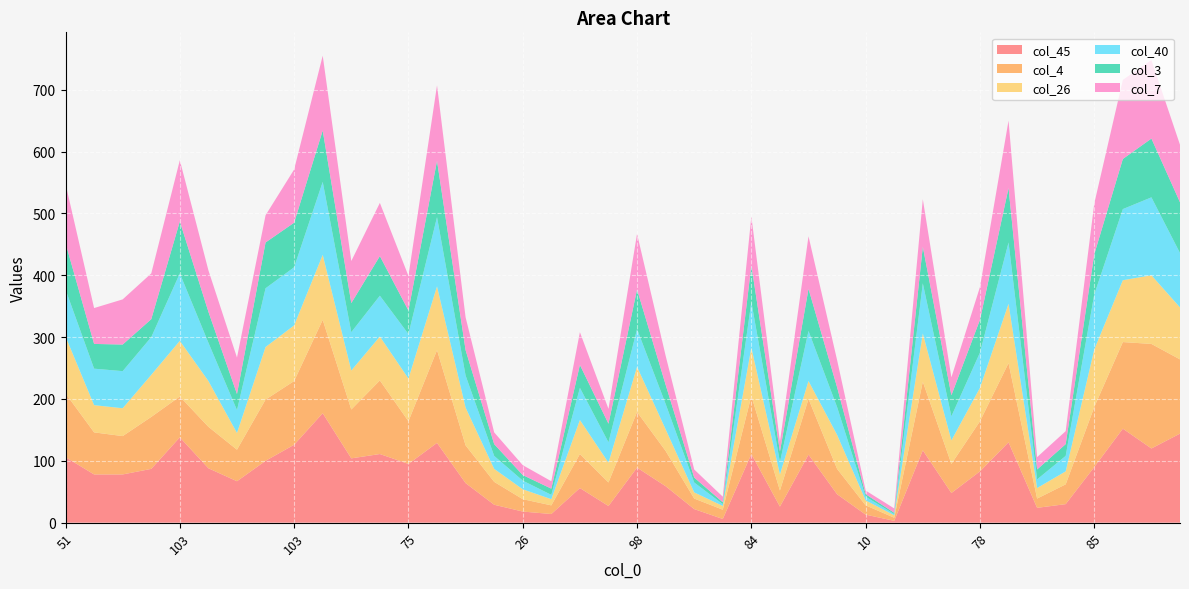

Reading left to right, list all the values displayed in this chart.

col_45: 51=106	39=78	62=78	75=87	103=138	63=88	41=67	96=100	103=126	129=177	91=104	80=111	75=95	112=129	53=64	17=29	26=18	12=14	46=56	30=27	98=89	40=59	21=22	9=6	84=111	29=26	92=110	44=46	10=13	2=3	72=117	44=48	78=83	97=130	21=24	28=30	85=90	126=152	119=120	103=144
col_4: 51=103	39=68	62=62	75=84	103=66	63=67	41=51	96=99	103=103	129=151	91=79	80=119	75=69	112=150	53=61	17=37	26=20	12=14	46=55	30=38	98=90	40=57	21=17	9=15	84=94	29=26	92=90	44=41	10=15	2=5	72=111	44=47	78=81	97=128	21=15	28=32	85=97	126=140	119=169	103=120
col_26: 51=92	39=44	62=45	75=68	103=90	63=74	41=27	96=85	103=90	129=105	91=63	80=71	75=69	112=103	53=61	17=21	26=16	12=10	46=55	30=32	98=73	40=35	21=10	9=6	84=78	29=26	92=29	44=55	10=8	2=4	72=78	44=38	78=54	97=96	21=17	28=21	85=93	126=100	119=111	103=84
col_40: 51=76	39=59	62=60	75=61	103=109	63=62	41=37	96=95	103=94	129=118	91=62	80=66	75=72	112=112	53=52	17=21	26=14	12=7	46=52	30=33	98=61	40=41	21=16	9=3	84=74	29=20	92=81	44=45	10=6	2=2	72=81	44=39	78=57	97=99	21=14	28=25	85=89	126=115	119=126	103=88
col_3: 51=75	39=40	62=43	75=29	103=84	63=50	41=26	96=74	103=72	129=83	91=47	80=64	75=38	112=91	53=41	17=19	26=9	12=10	46=37	30=30	98=64	40=31	21=8	9=3	84=59	29=17	92=68	44=32	10=4	2=2	72=59	44=34	78=53	97=88	21=16	28=19	85=65	126=81	119=95	103=82
col_7: 51=96	39=58	62=73	75=74	103=99	63=67	41=59	96=44	103=86	129=121	91=68	80=86	75=56	112=122	53=53	17=19	26=16	12=12	46=53	30=24	98=90	40=47	21=13	9=9	84=79	29=16	92=85	44=44	10=6	2=7	72=77	44=29	78=53	97=109	21=20	28=21	85=82	126=128	119=127	103=93